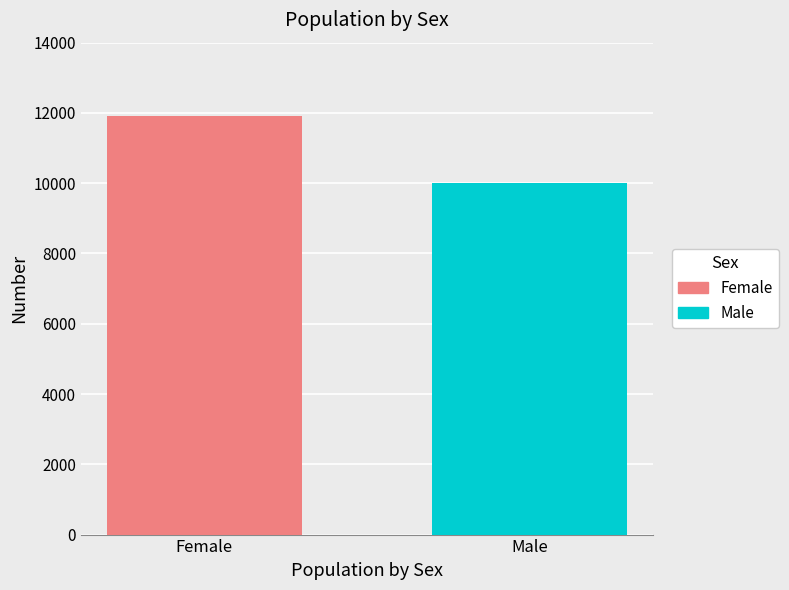

Rank the series by their maximum value, from lowest to highest.

Male, Female